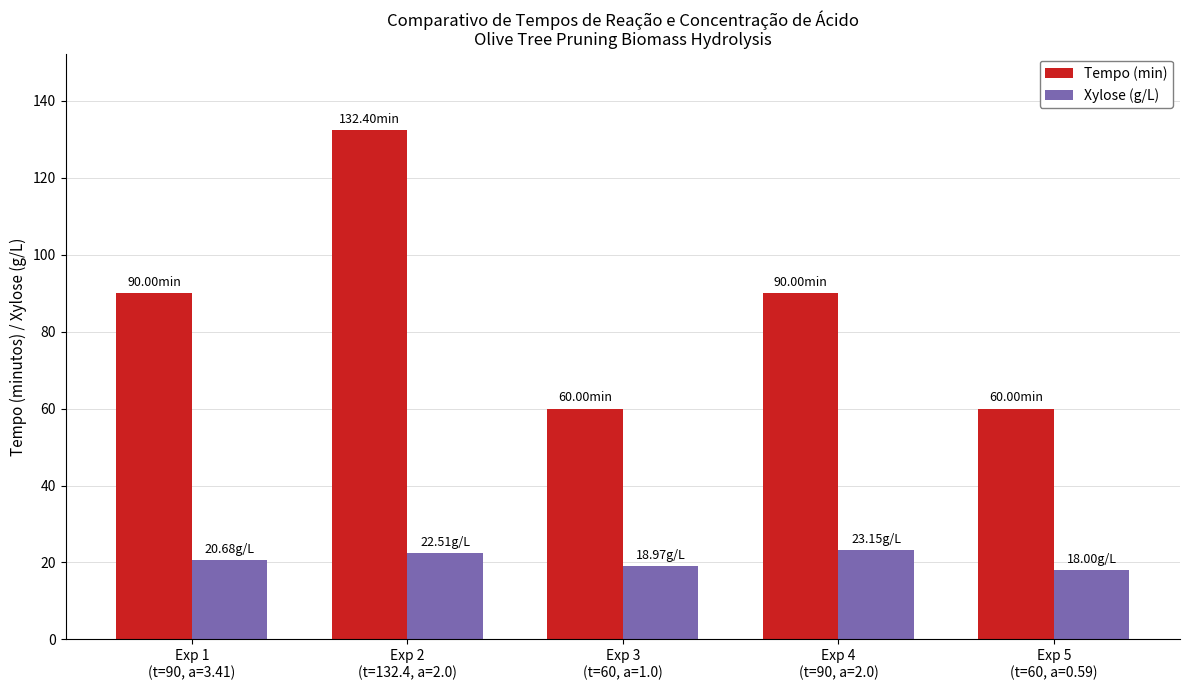

Which series has the widest spread of values?

Tempo (min)